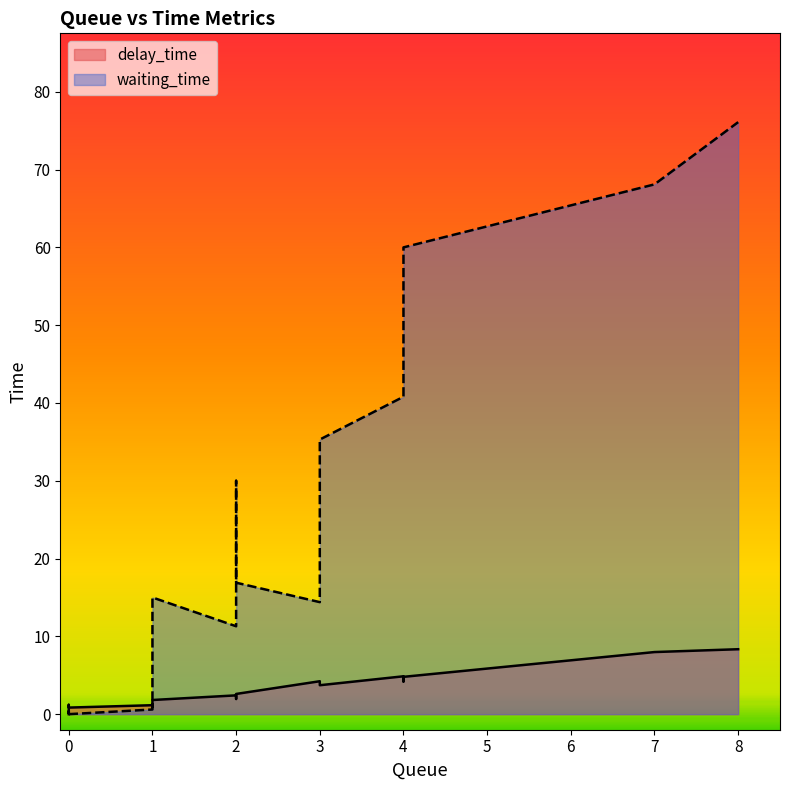

What is the sum of all waiting_time values?

483.9